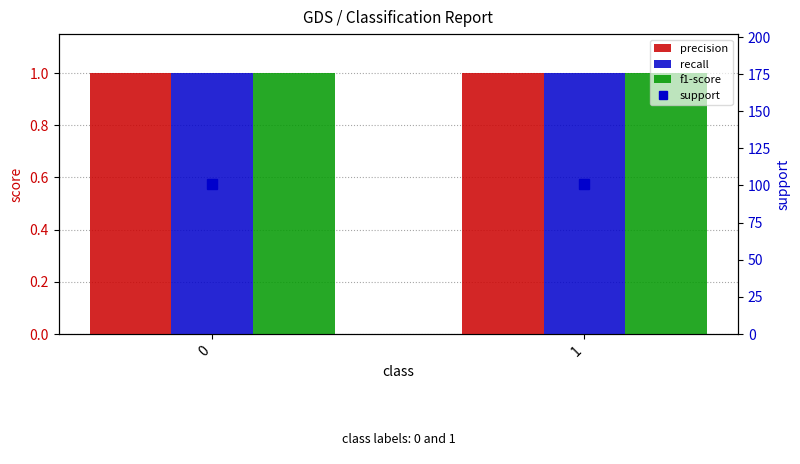

Does the chart contain stacked bars?

No